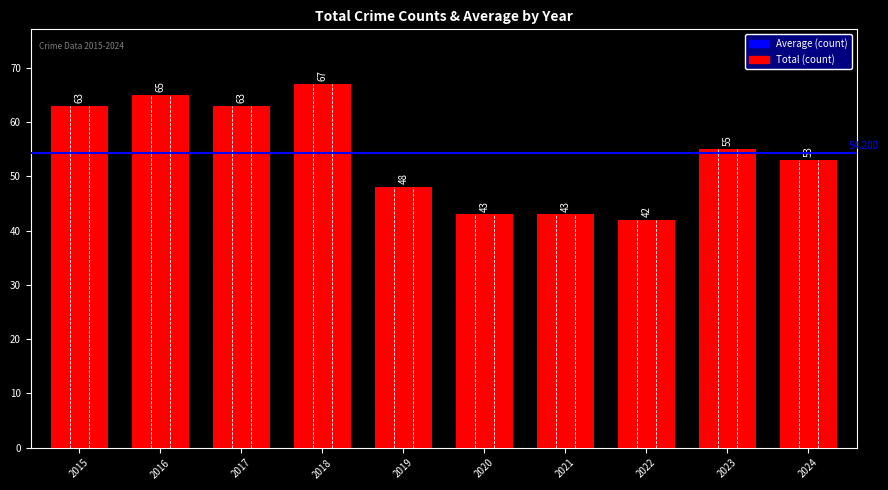

Does the chart contain any negative values?

No